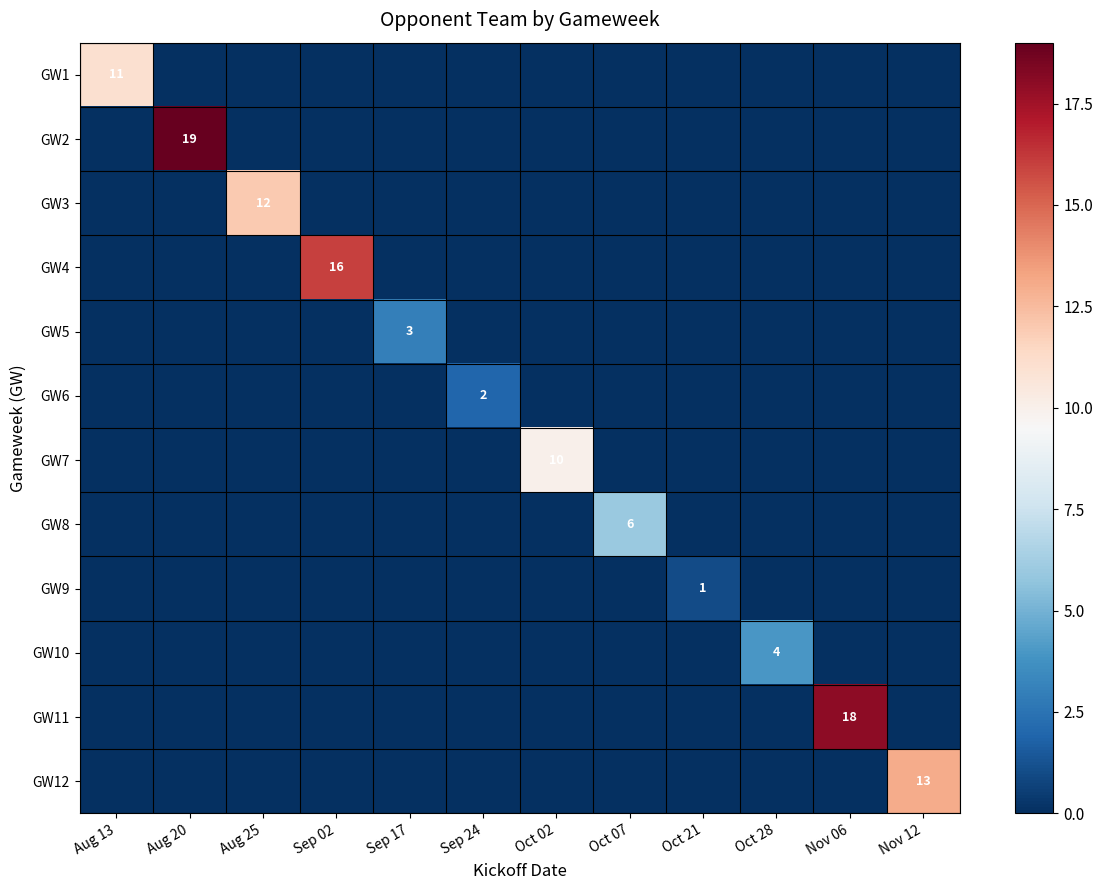

Is the value of GW1 at Aug 13 greater than the value of GW9 at Sep 17?

Yes